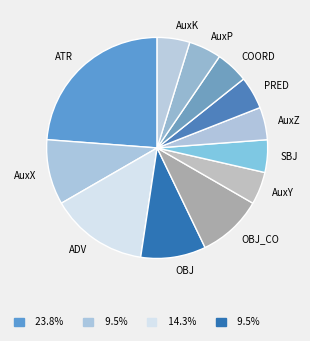

Count the number of slices in the pie.

12